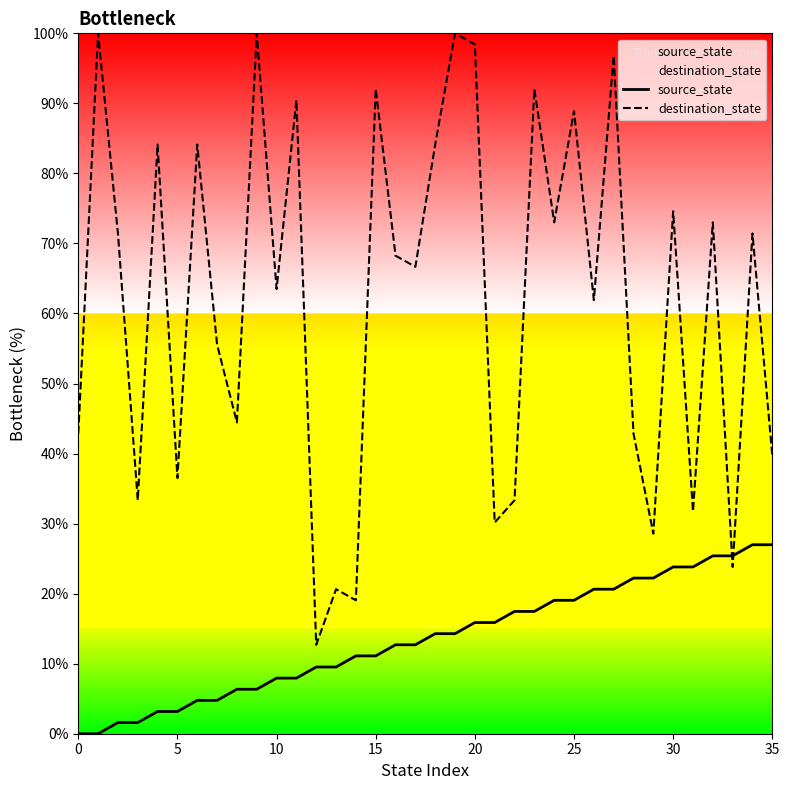

List the series in order of their peak value, lowest first.

source_state, destination_state